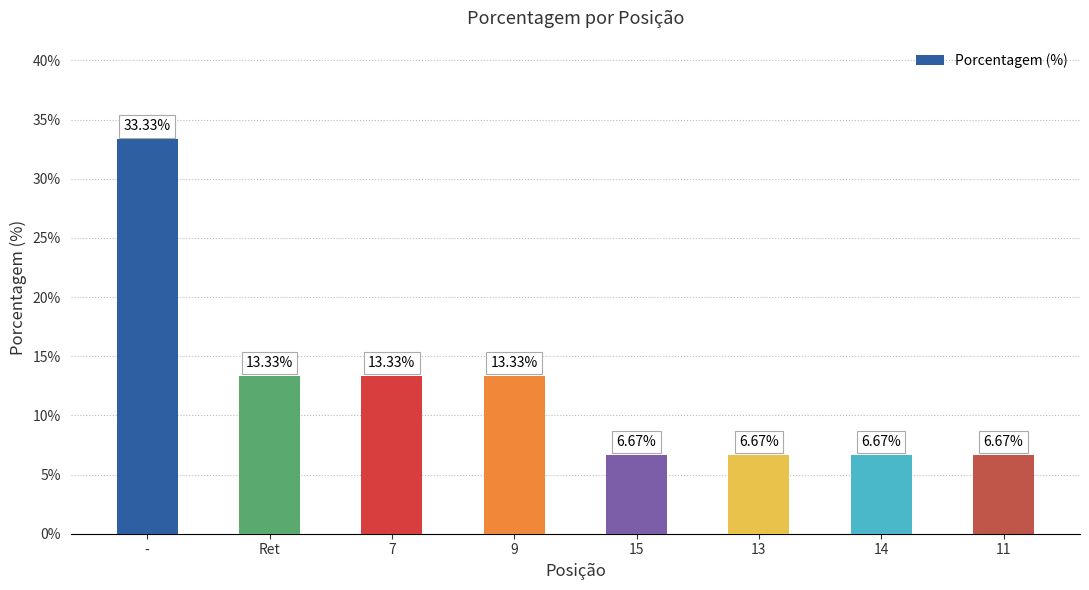

The value at - is 14.9. True or false?

False